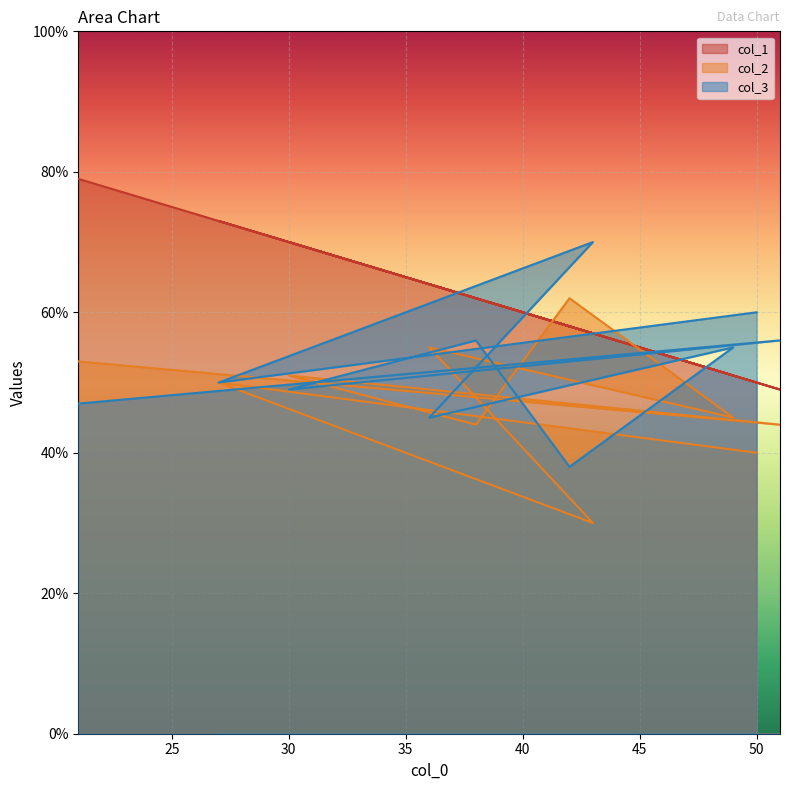

How many series are shown in this chart?

3